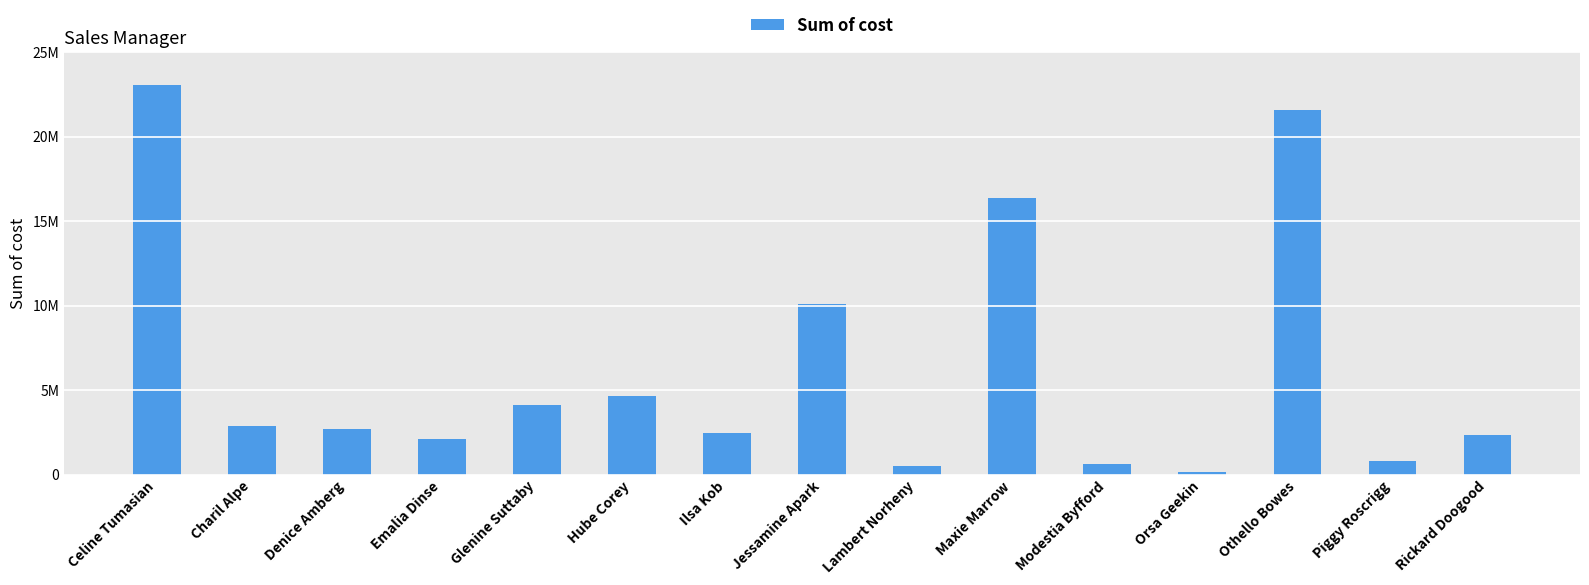

Reading left to right, list all the values displayed in this chart.

23076599.4	2876741.5	2699098.7	2084549.5	4122972.7	4648750.0	2430983.9	10119595.6	514536.7	16343687.4	629850.8	154448.0	21565673.9	780110.7	2328090.2